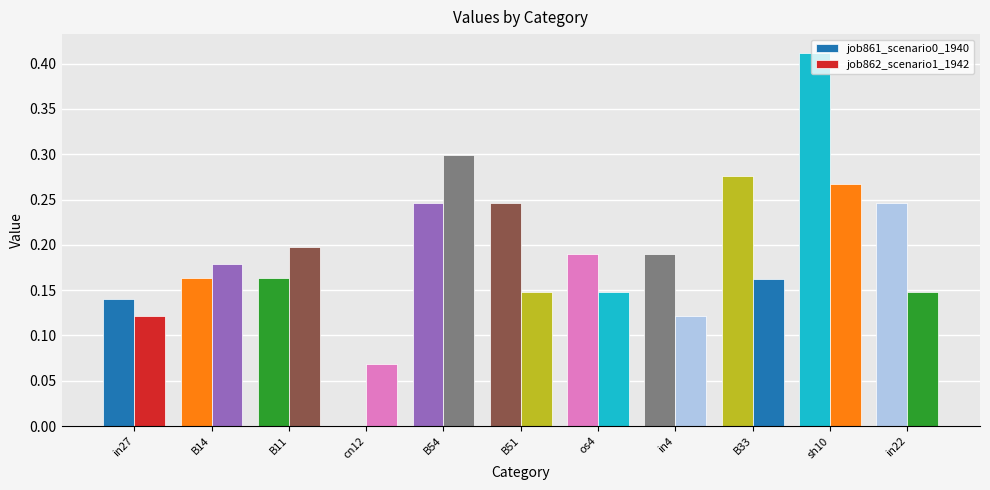

At which category is the sum across all series the highest?

sh10